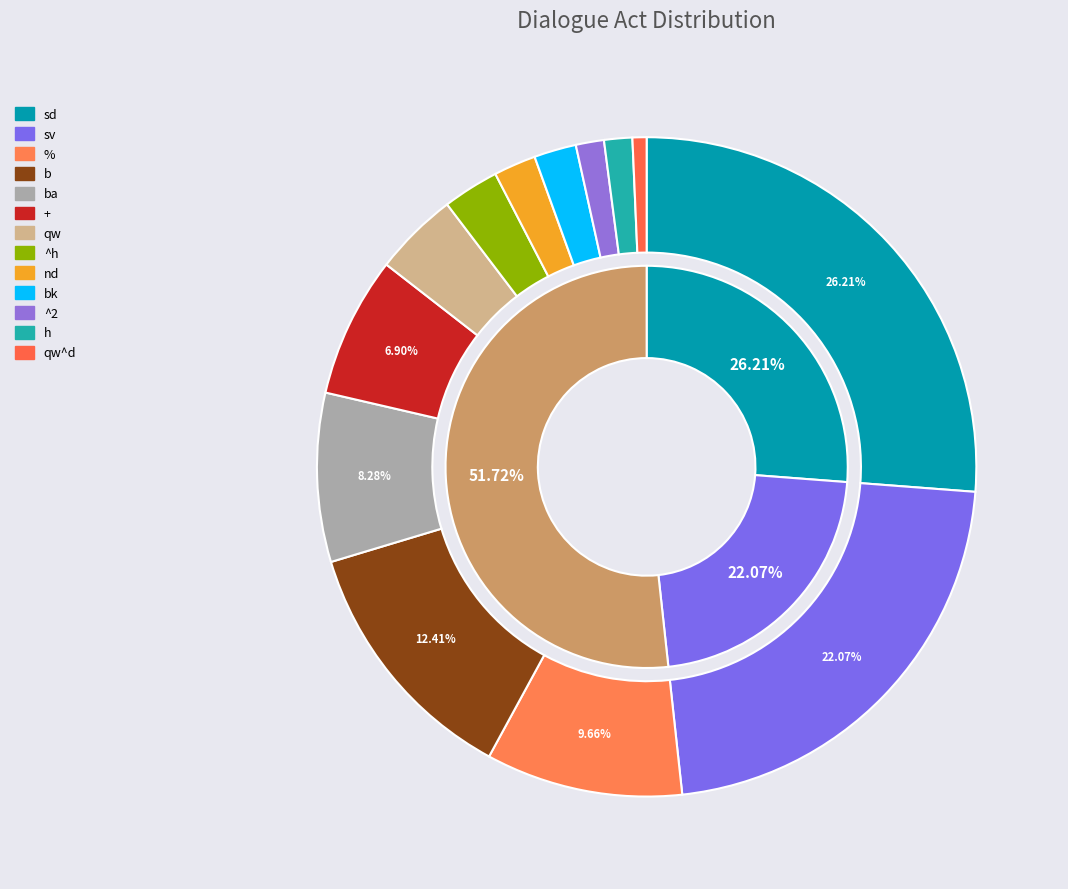

True or false: qw accounts for 1% of the total.

False